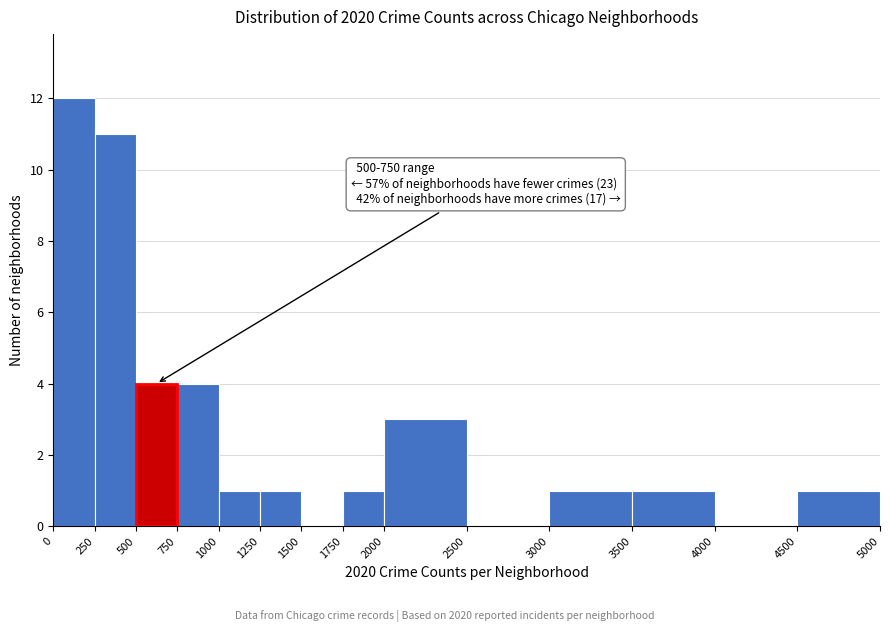

Which range on the x-axis has the tallest bar?

0 to 250